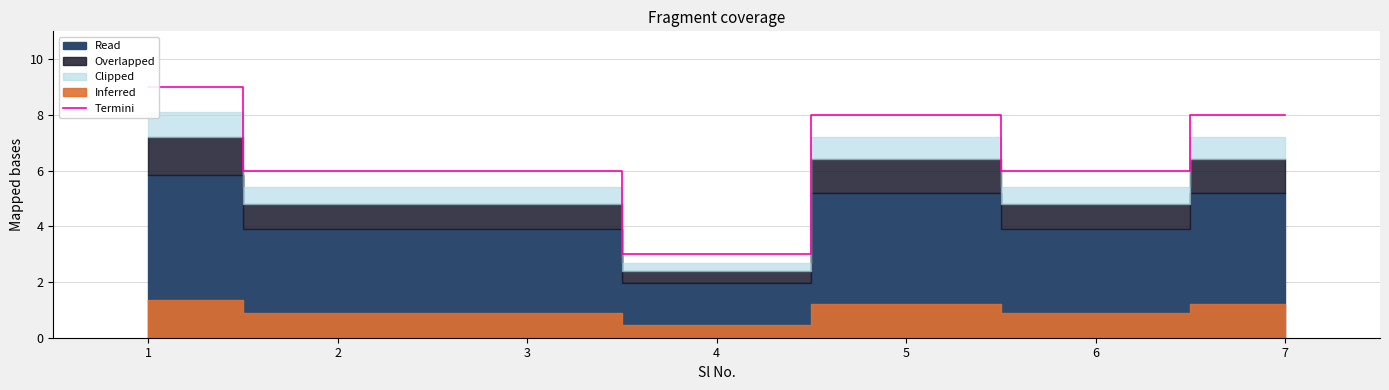

Where is the data nearest to the value 6?

2